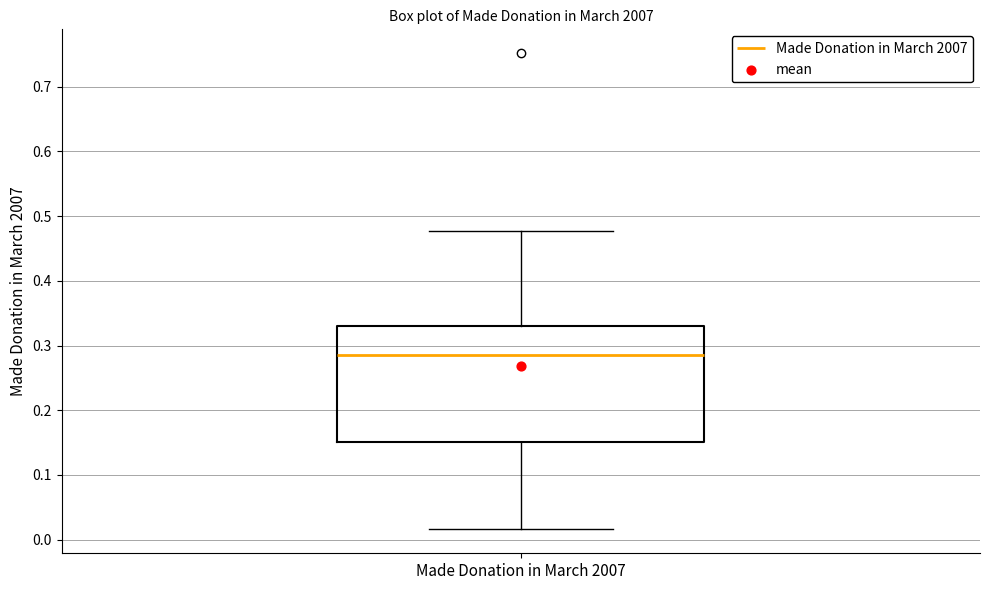

Where is the upper edge of the box for Made Donation in March 2007 on the y-axis? The values are not printed on the chart, so give them approximately, as read against the axis.

0.33